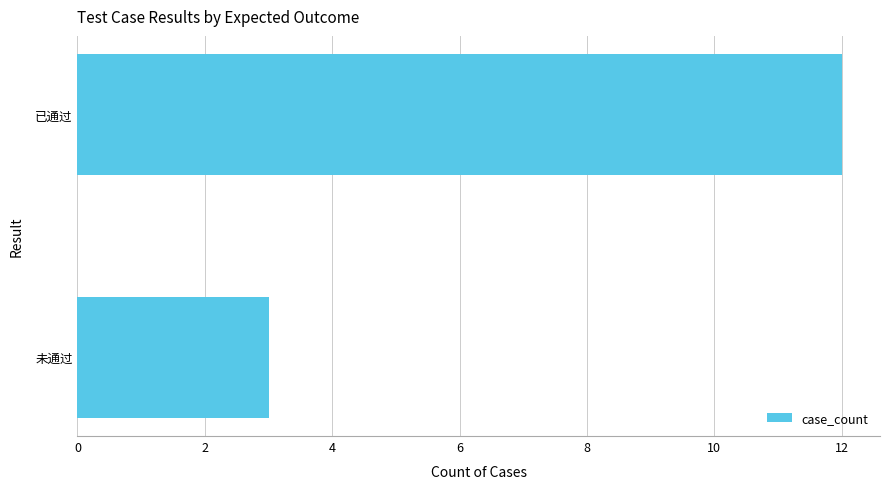

Reading bottom to top, transcribe all the data shown in this chart.

3	12